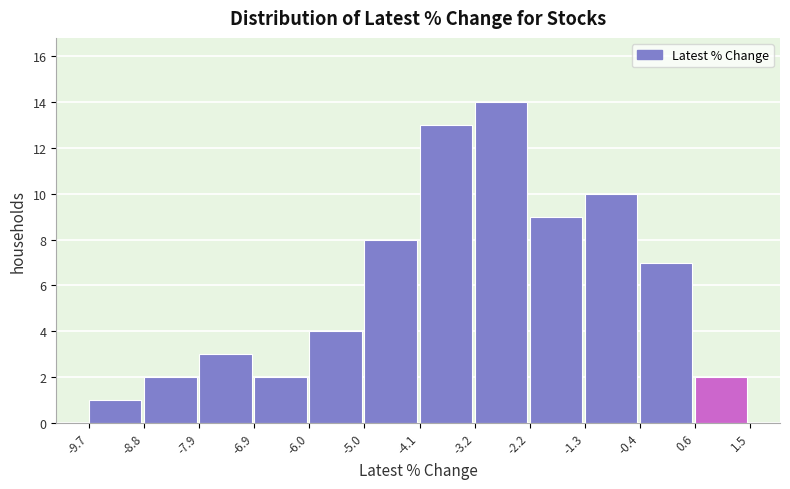

Reading left to right, list every bar in this chart as the range it spans on the x-axis followed by its height. The values are not printed on the chart, so give them approximately, as read against the axis.

-9.7 to -8.8: 1
-8.8 to -7.9: 2
-7.9 to -6.9: 3
-6.9 to -6.0: 2
-6.0 to -5.0: 4
-5.0 to -4.1: 8
-4.1 to -3.2: 13
-3.2 to -2.2: 14
-2.2 to -1.3: 9
-1.3 to -0.4: 10
-0.4 to 0.6: 7
0.6 to 1.5: 2